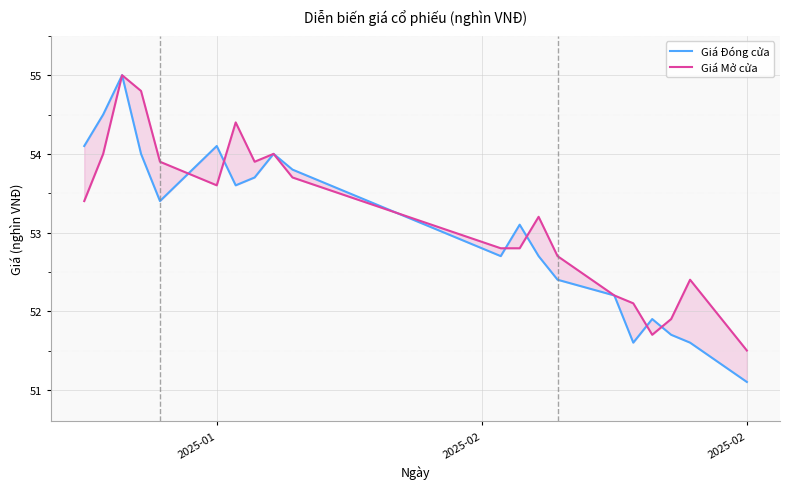

Which series has the largest total across all categories?

Giá Mở cửa